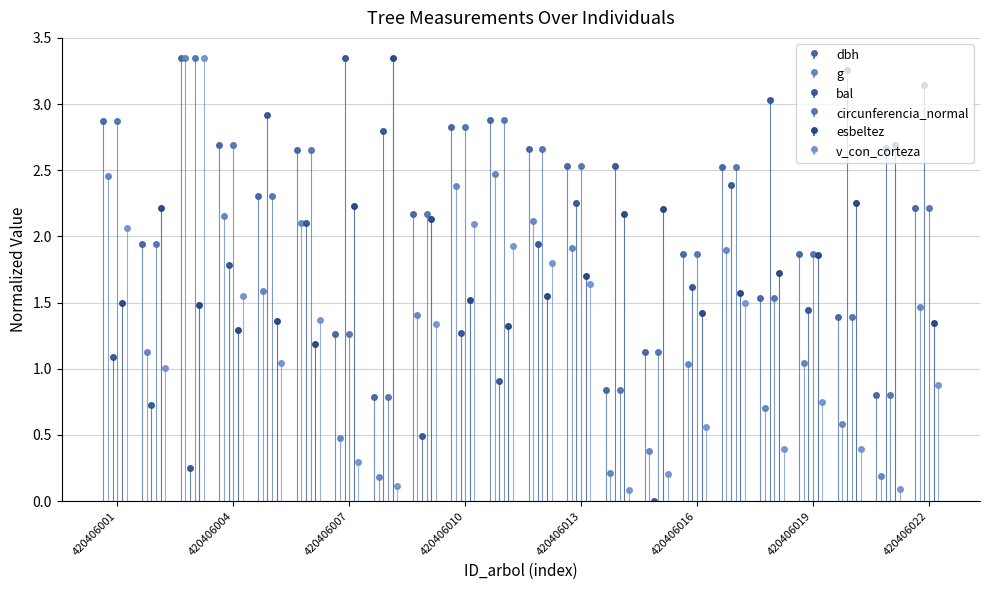

Which series has the largest total across all categories?

dbh